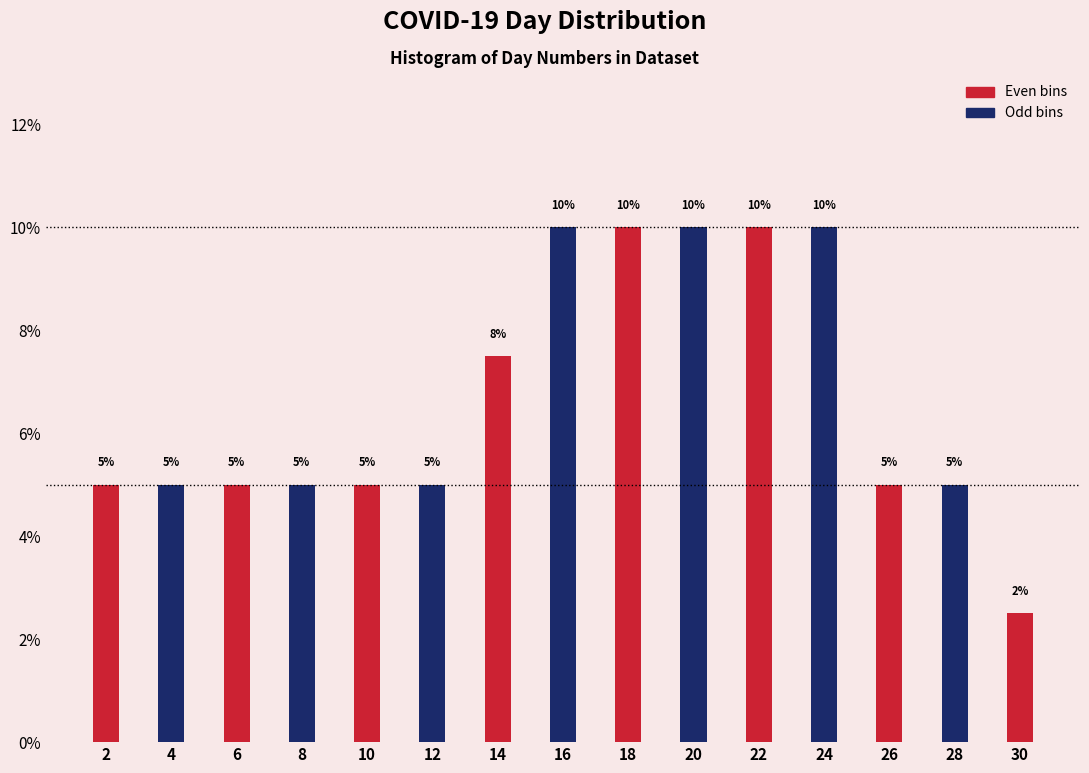

Approximately how many times larger is the value at 26 compared to 6?

1.0